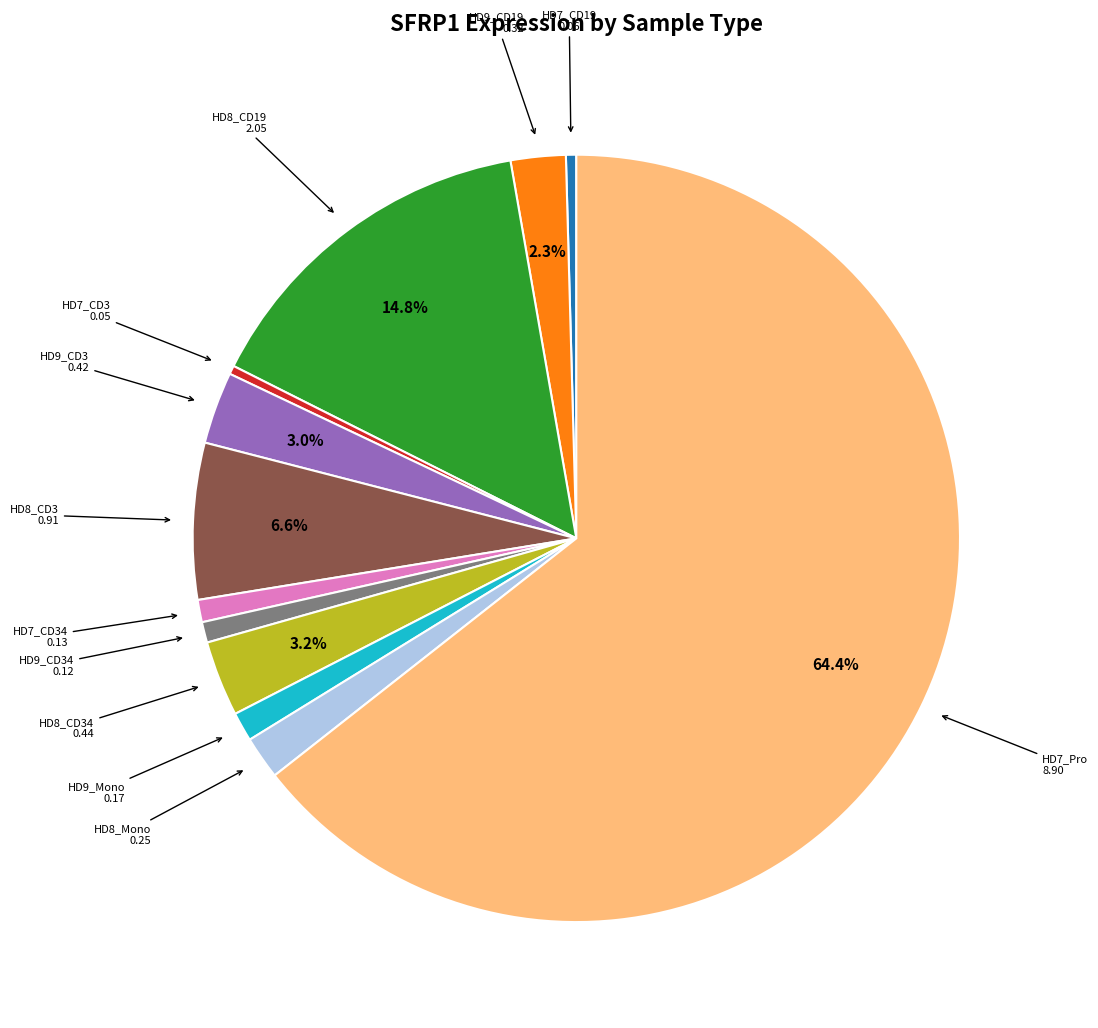

Does any single category account for the majority?

Yes